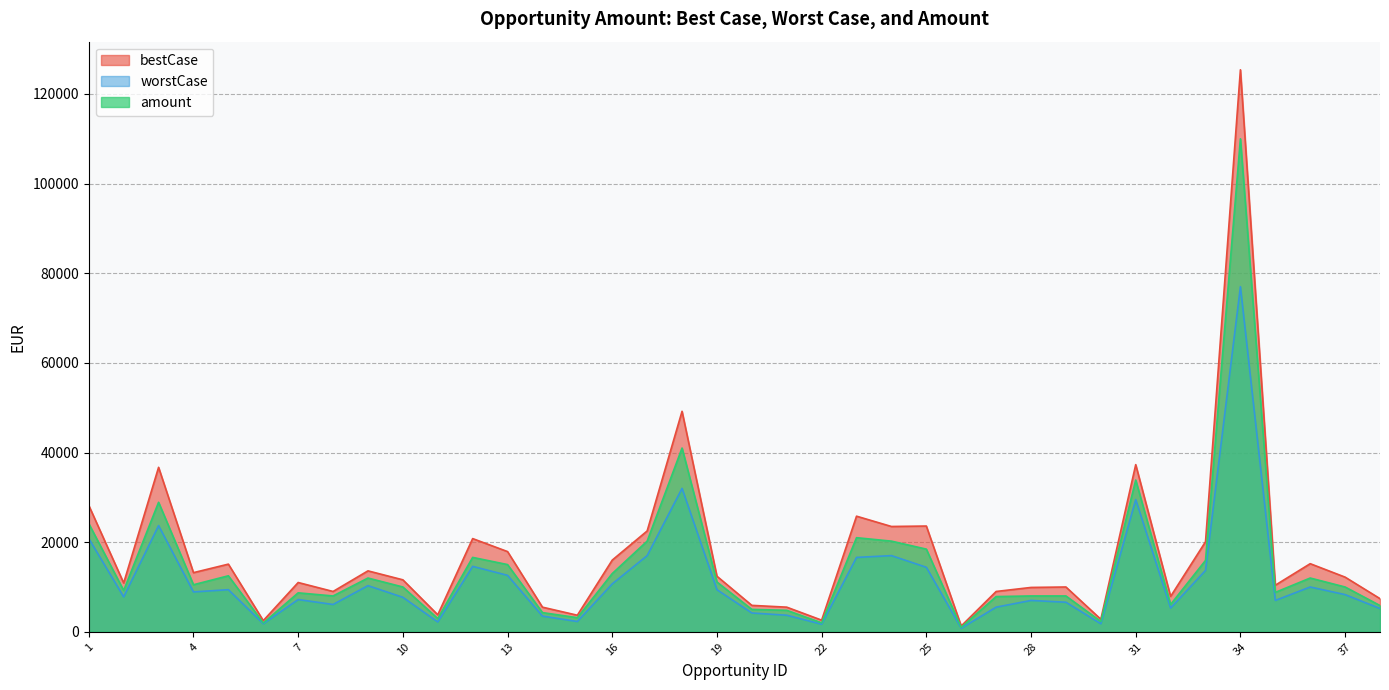

Which series has the largest range (max minus min)?

bestCase